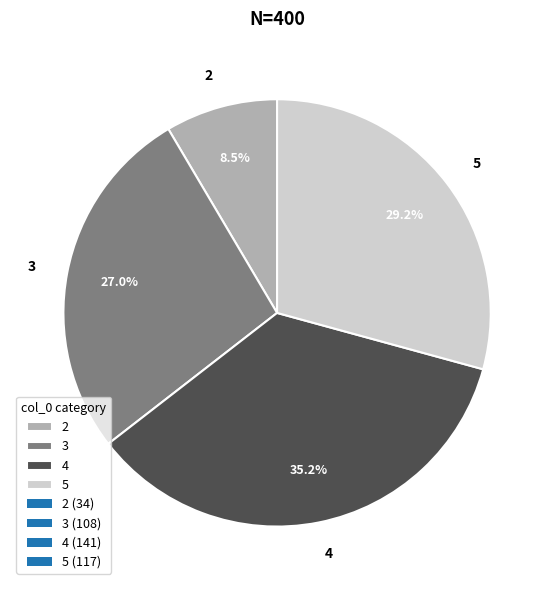

Which slice is the smallest?

2